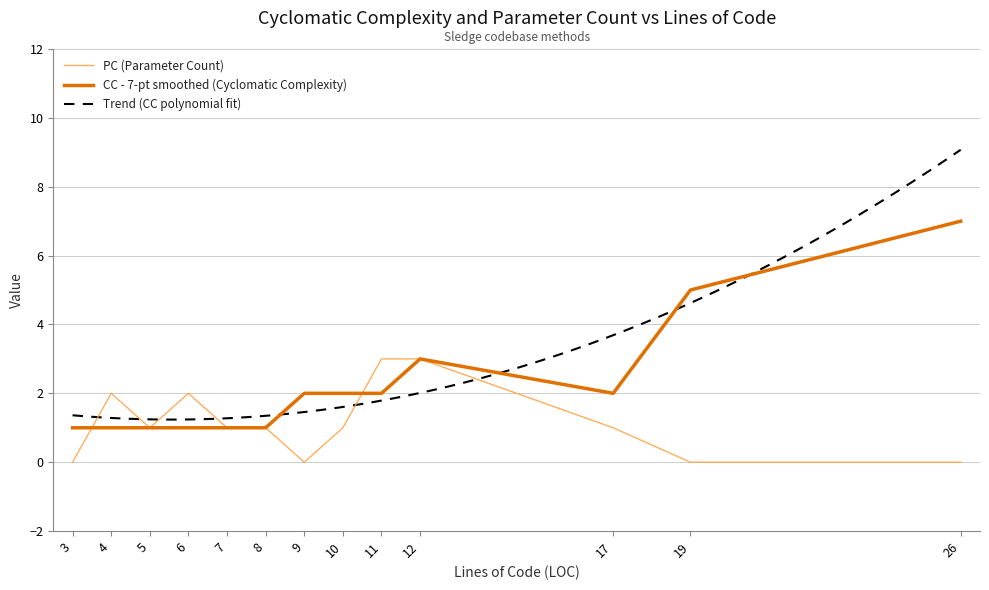

Reading right to left, extract all data points from this chart.

0	0	1	3	3	1	0	1	1	2	1	2	0